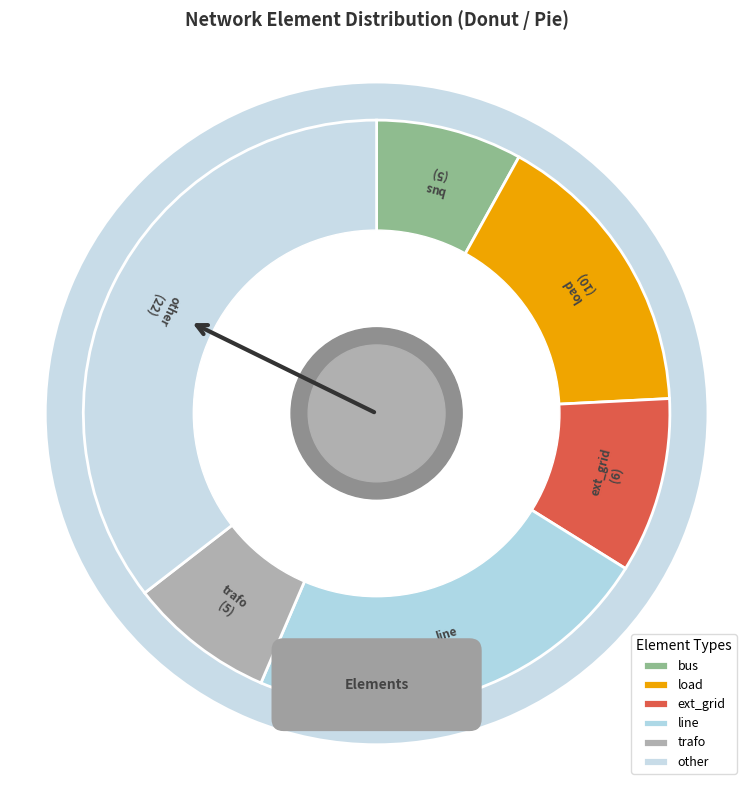

Which category has the smallest portion of the pie?

bus